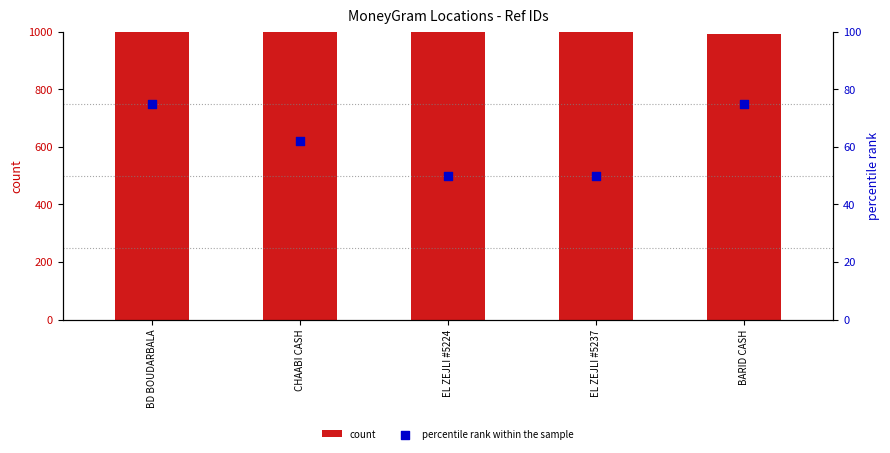

What are all the series names shown in the legend?

count, percentile rank within the sample